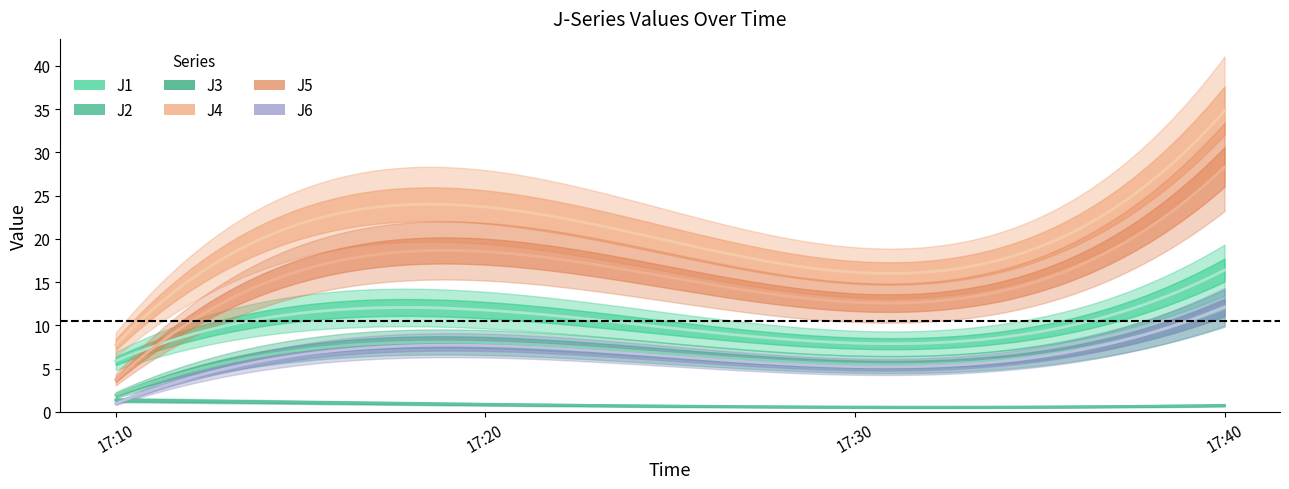

Where is J6 nearest to the value 6?

17:30